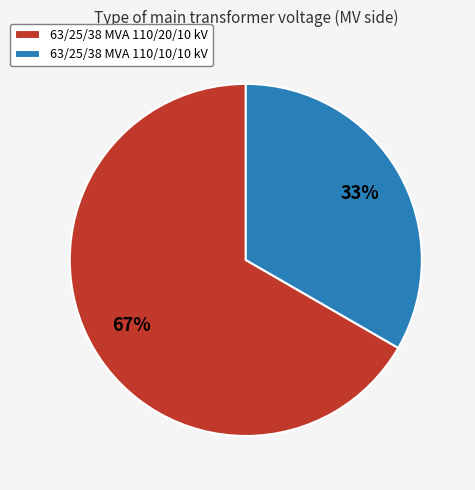

How many slices are in this pie chart?

2